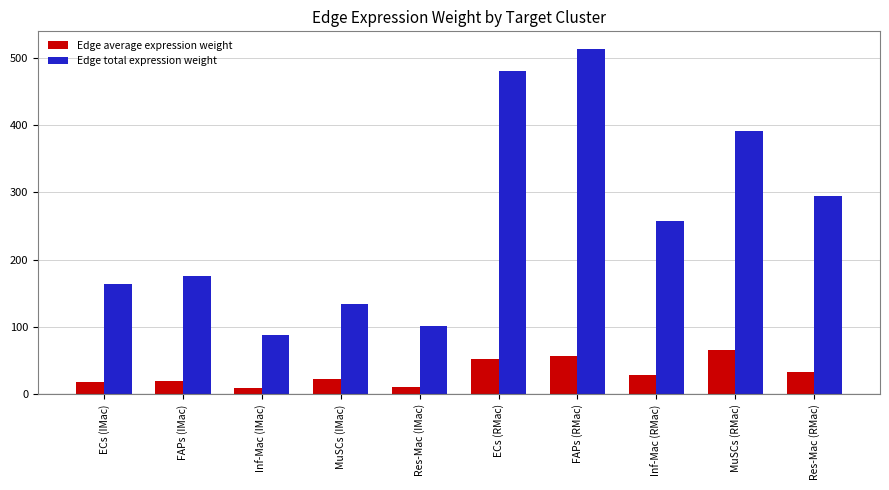

What is the difference between the highest and lowest values at Inf-Mac (IMac)?

78.6